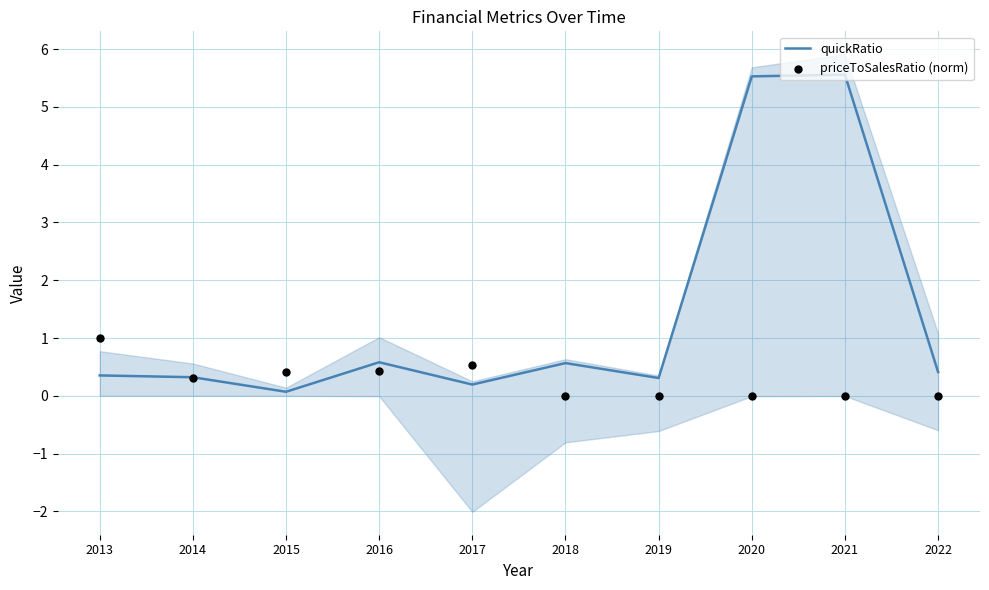

Which series contains the lowest Y value?

priceToSalesRatio (norm)